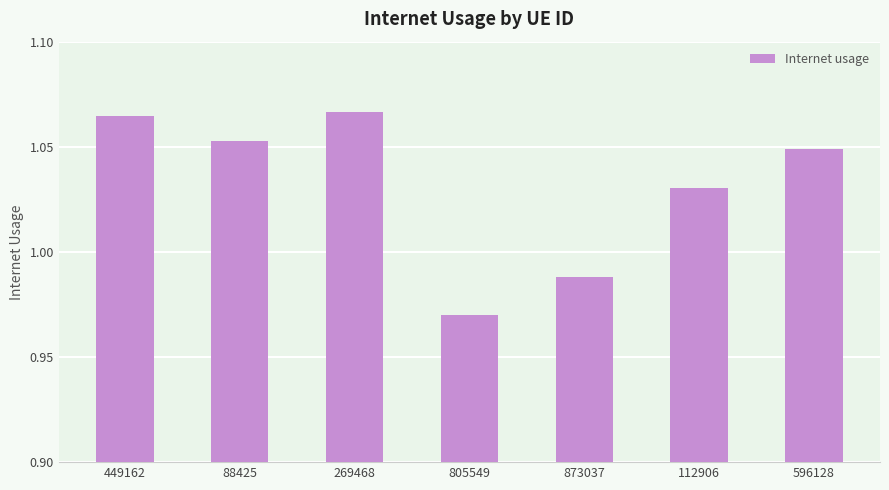

Are the bars grouped side by side (vs. stacked)?

No